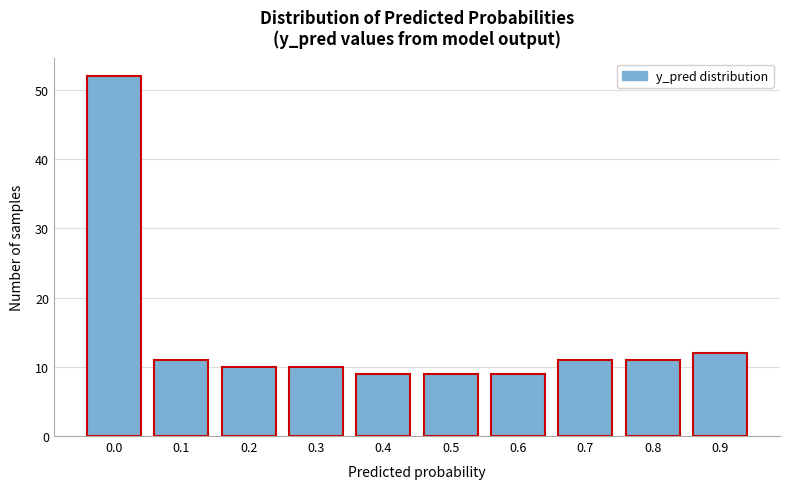

Reading left to right, transcribe all the data shown in this chart.

0.0=52	0.1=11	0.2=10	0.3=10	0.4=9	0.5=9	0.6=9	0.7=11	0.8=11	0.9=12